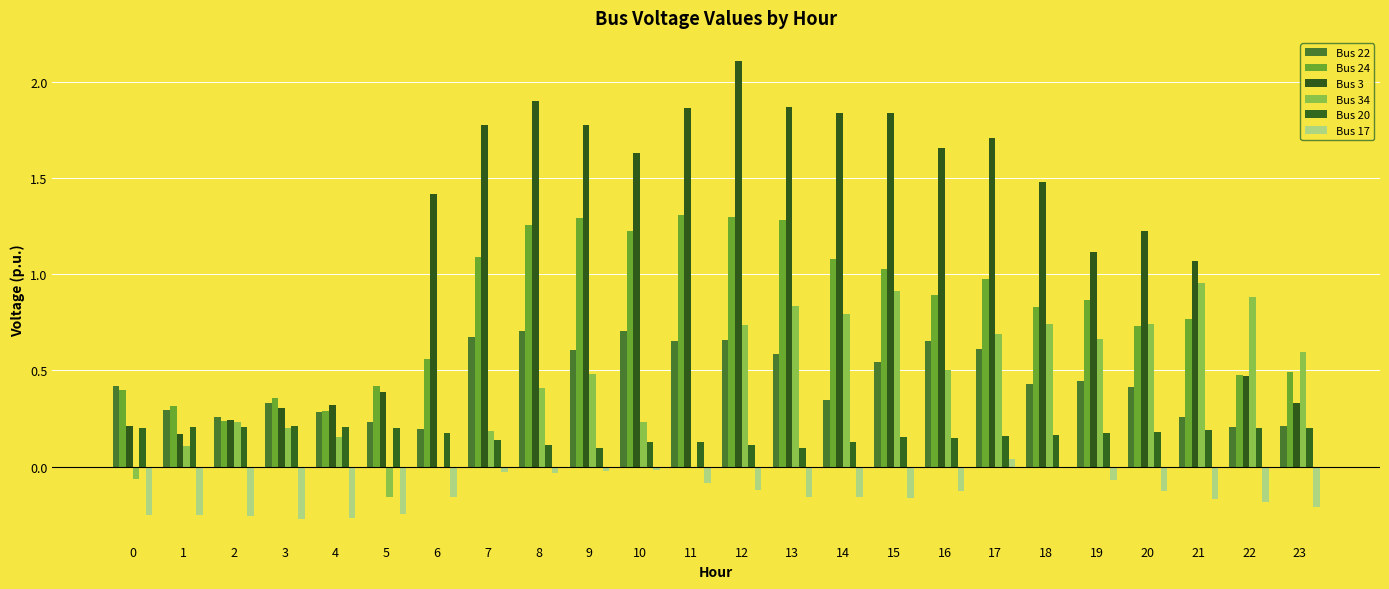

Does the chart contain stacked bars?

No